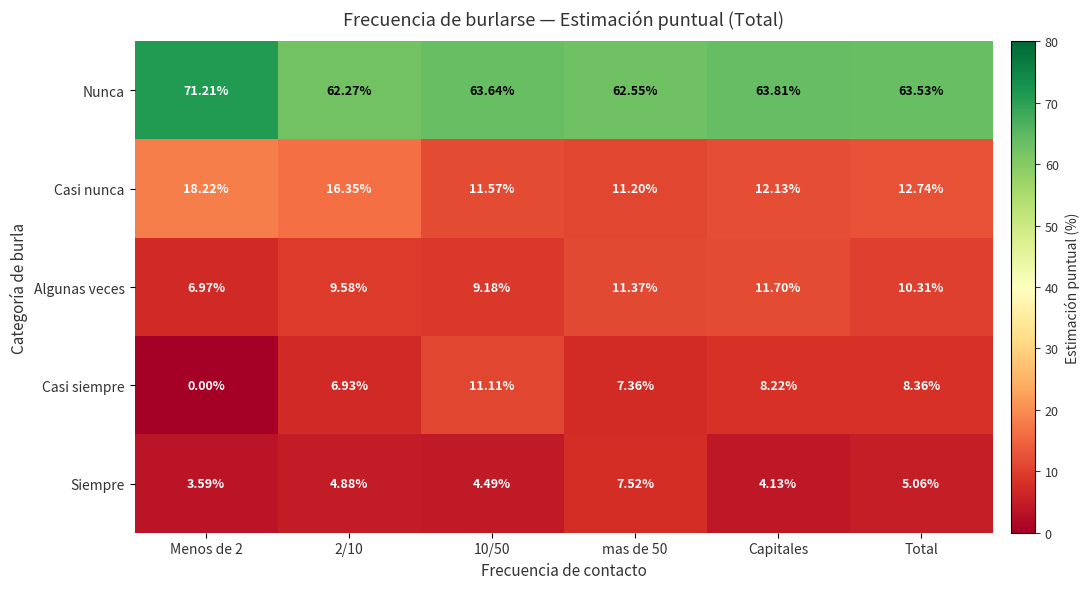

Which series has the largest total across all categories?

Nunca